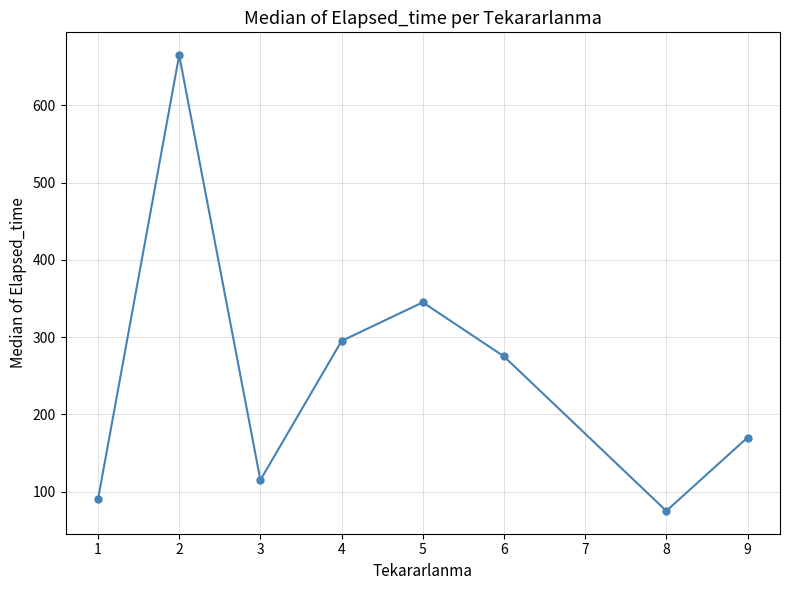

Rank the categories by value from lowest to highest.

8, 1, 3, 9, 6, 4, 5, 2